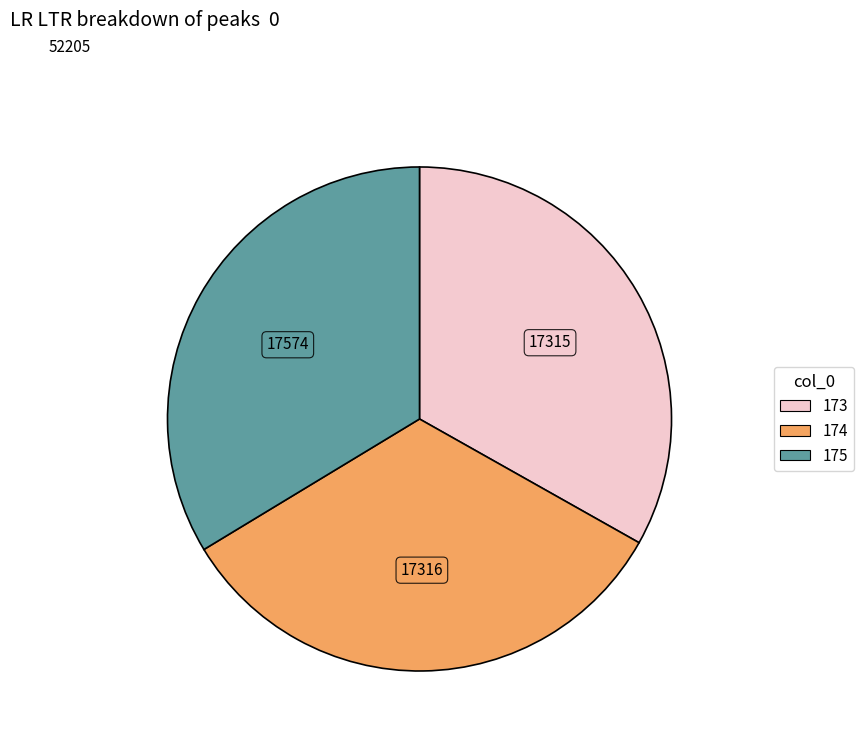

Is there any slice that represents more than half of the pie?

No